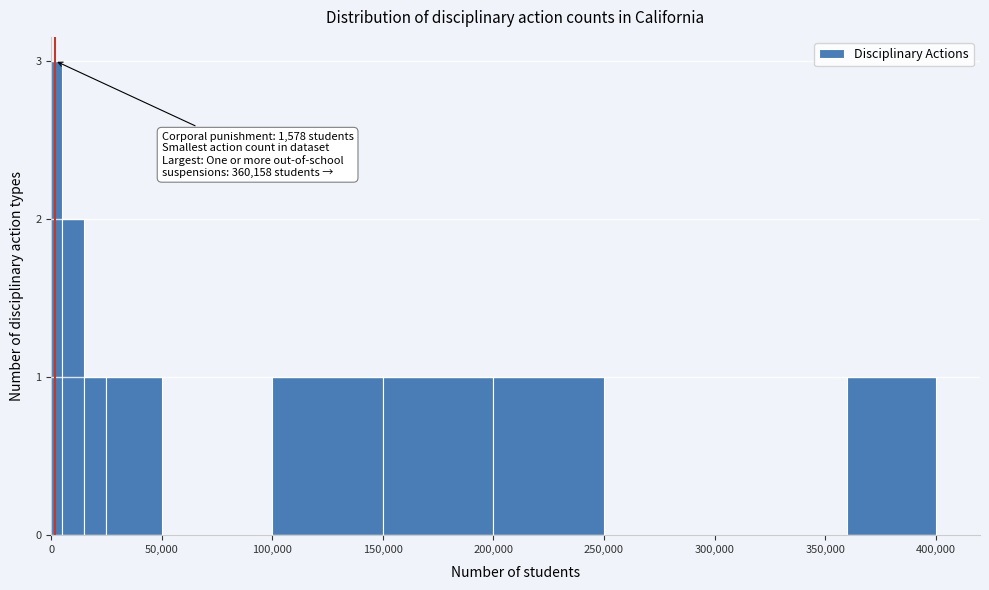

Around what value on the x-axis is the tallest bar? Give the approximate position of its centre, as read against the axis.

5000